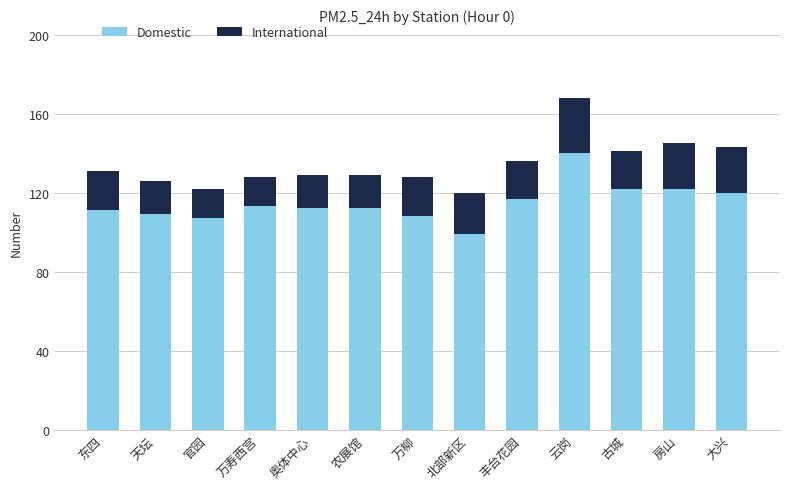

The value of Domestic at 北部新区 is 99. True or false?

True